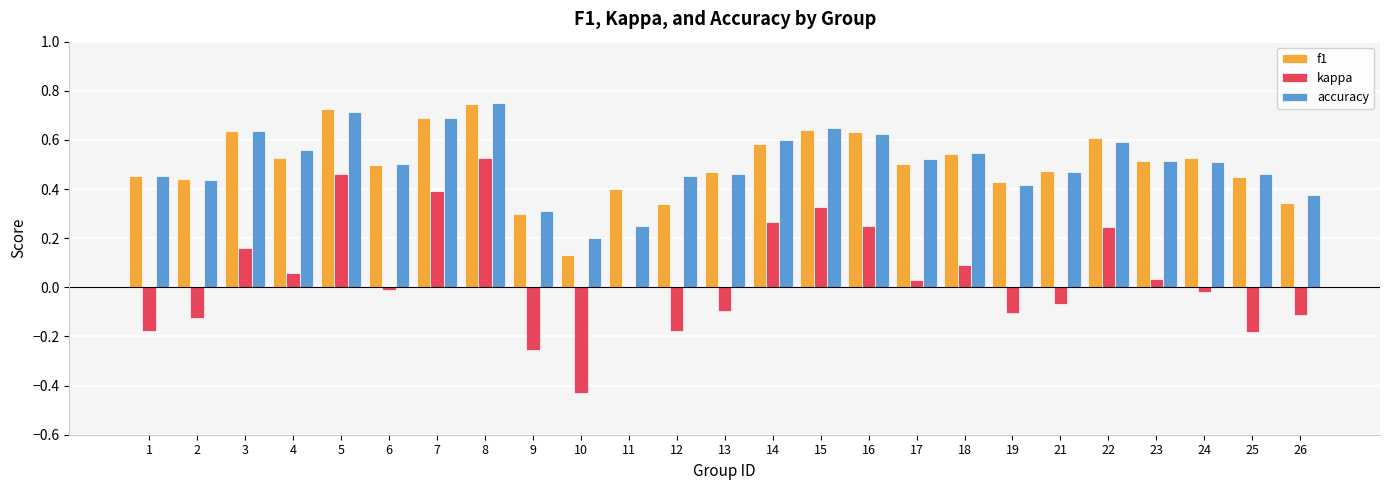

What is the total value across all series at 3?

1.4